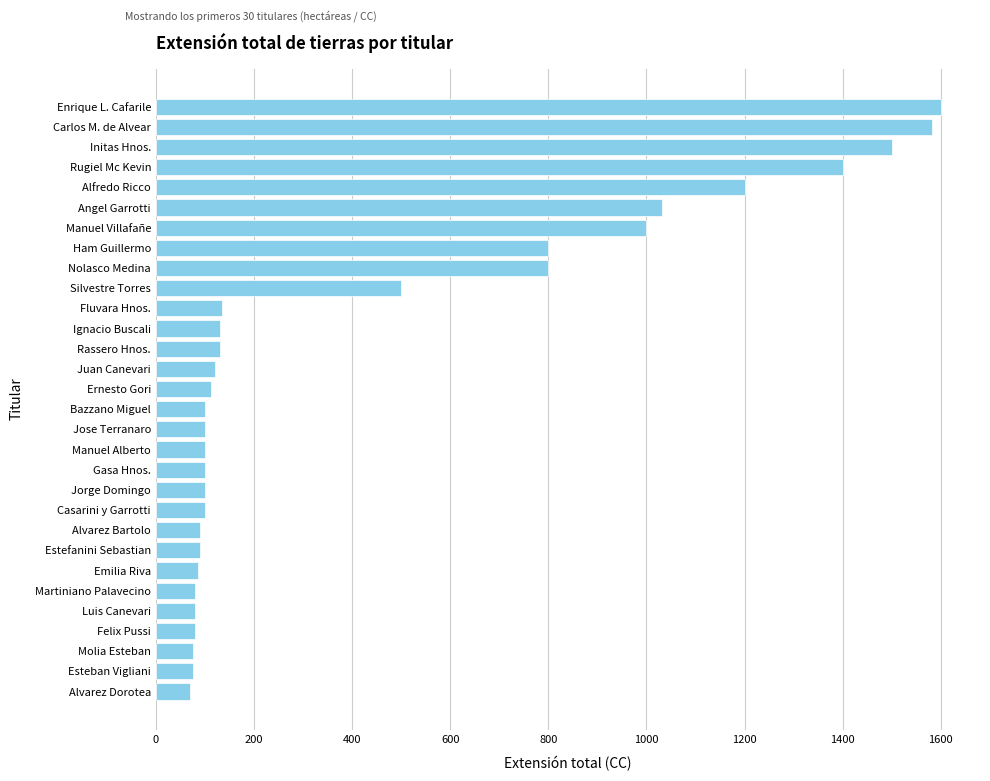

The value at Carlos M. de Alvear is 1582. True or false?

True